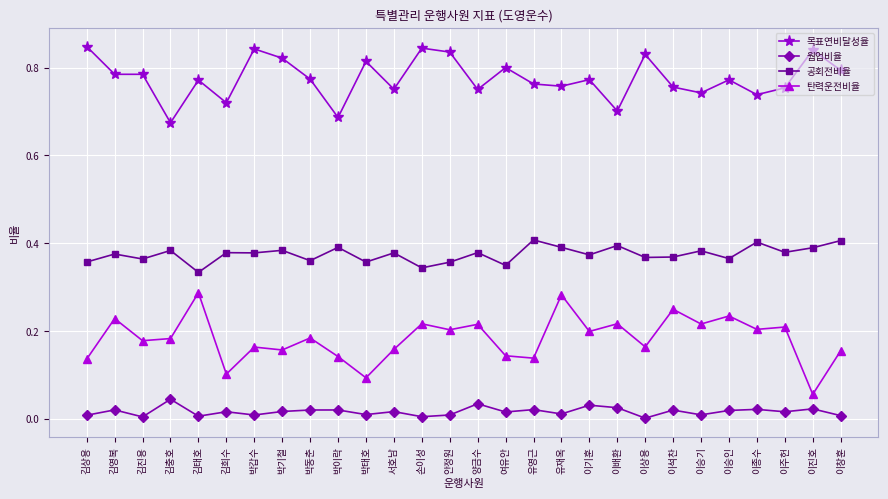

True or false: 목표연비달성율 and 탄력운전비율 intersect in this chart.

False